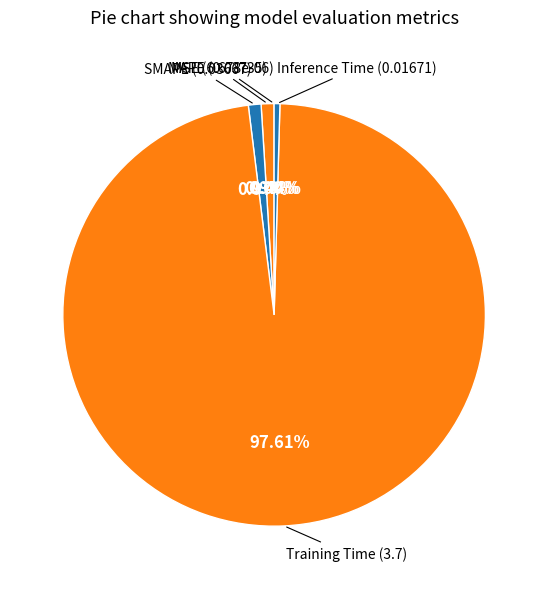

Rank the categories by value from highest to lowest.

Training Time, MAPE, SMAPE, Inference Time, MSE